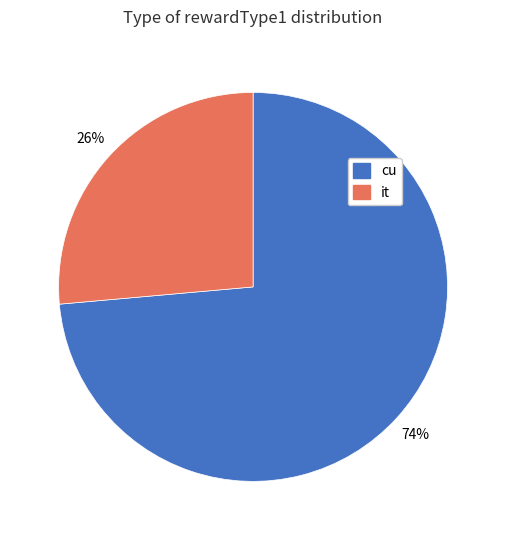

Approximately how many times larger is the value at it compared to cu?

0.4